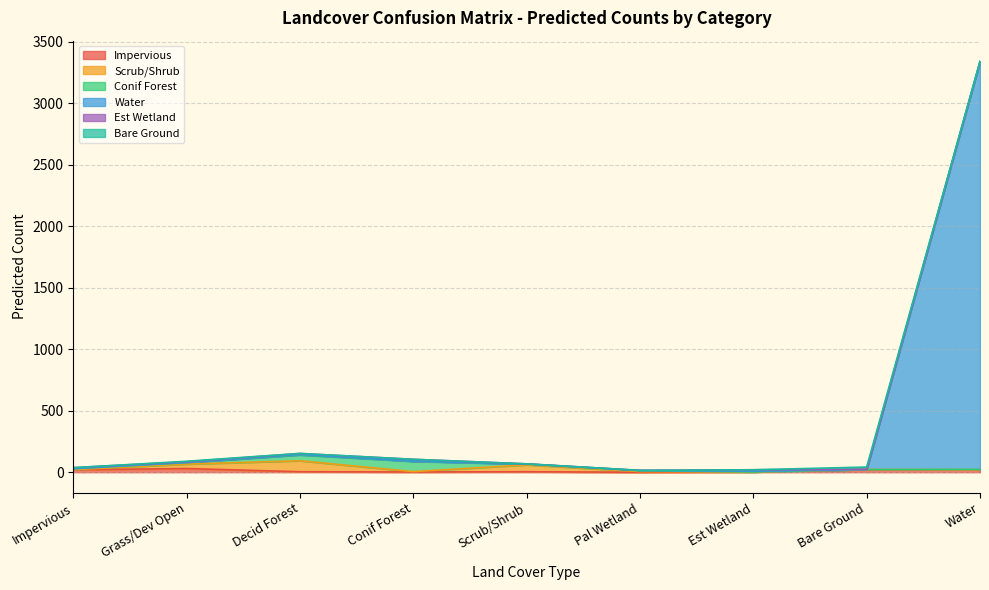

Is the value of Conif Forest at Water greater than the value of Bare Ground at Pal Wetland?

Yes